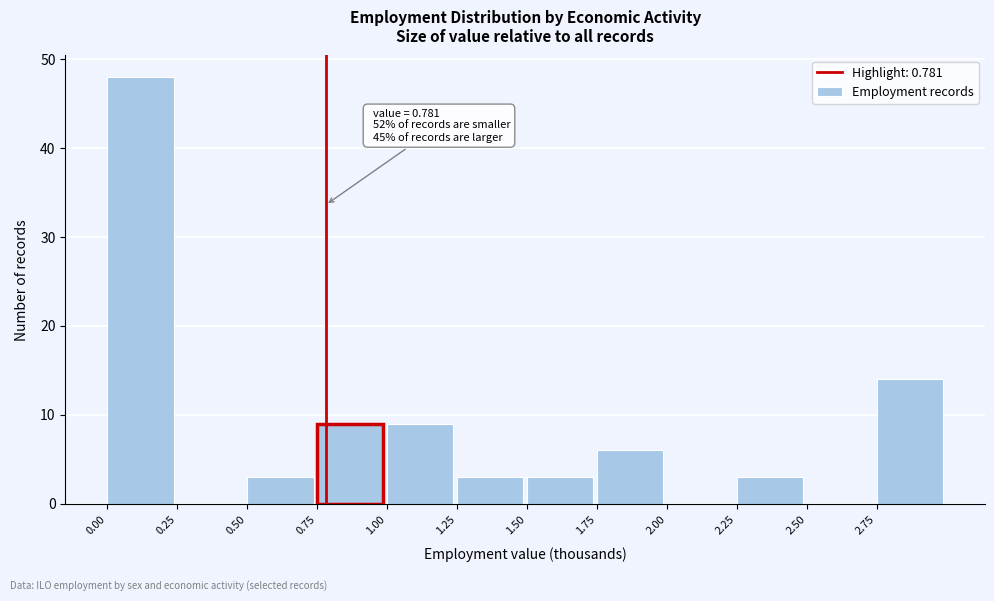

Over which range of the x-axis is the bar tallest?

0.00 to 0.25